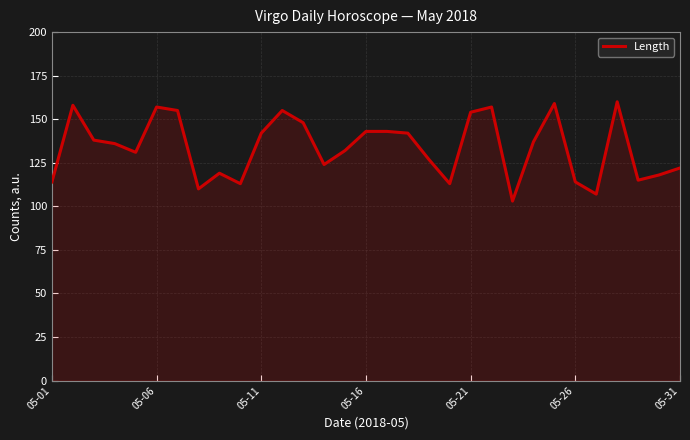

What is the minimum value shown in the chart?

103